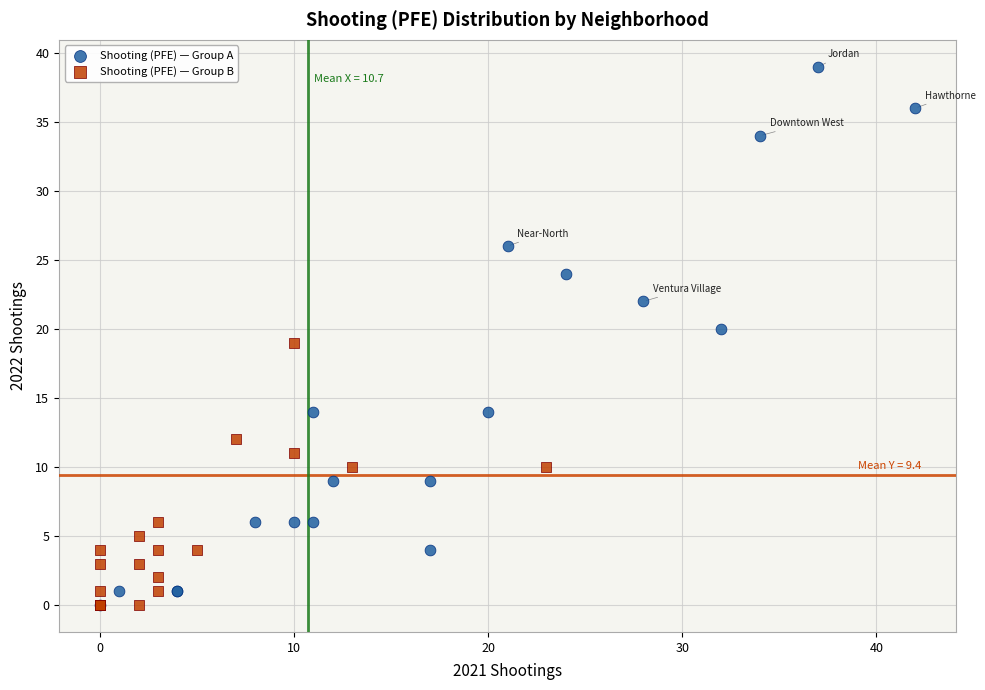

Which series has the largest Y range (max minus min)?

Shooting (PFE) — Group A